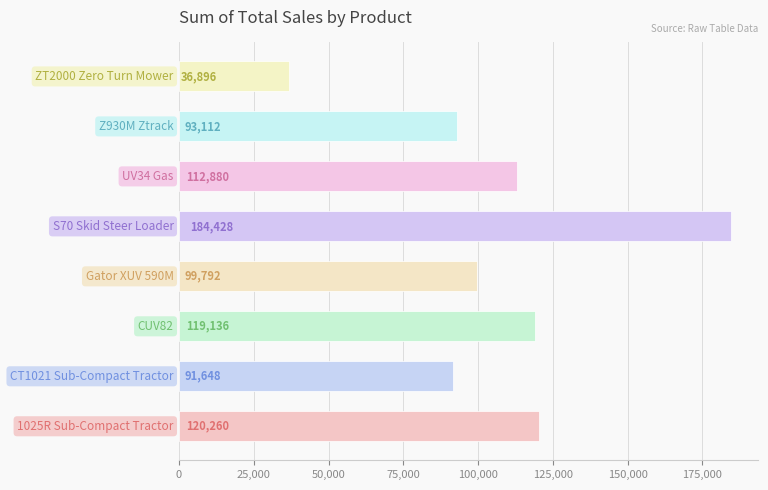

How many bars are there in total?

8